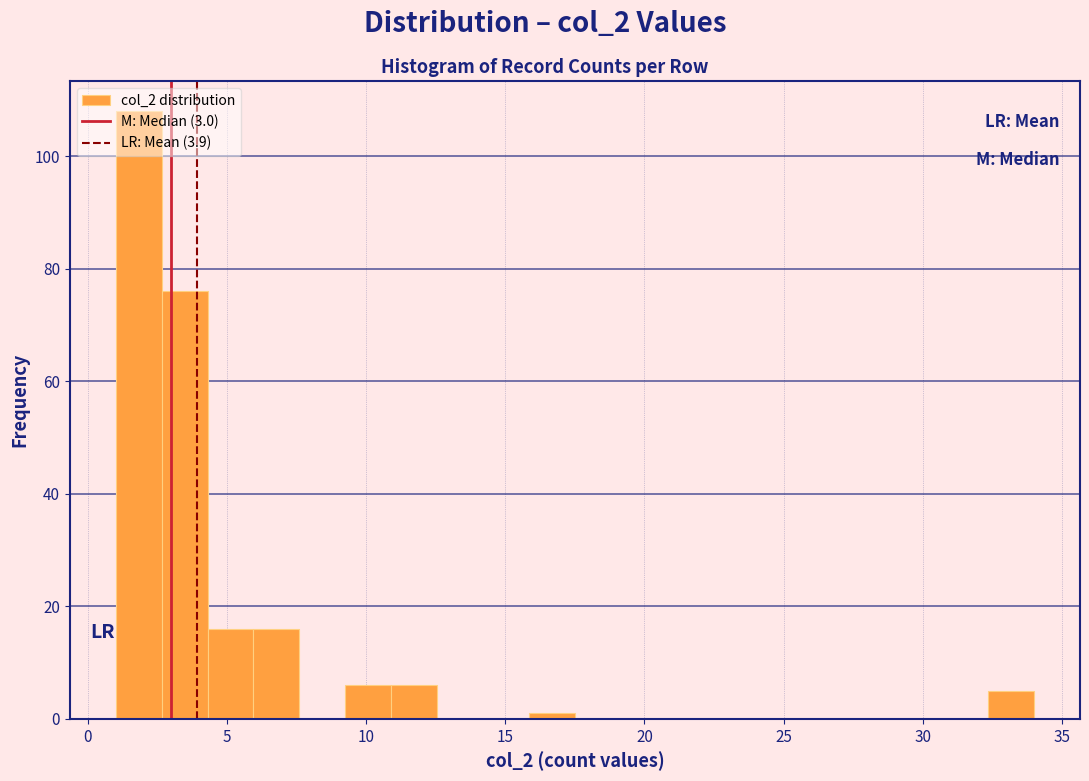

Around what value on the x-axis is the tallest bar? Give the approximate position of its centre, as read against the axis.

2.0